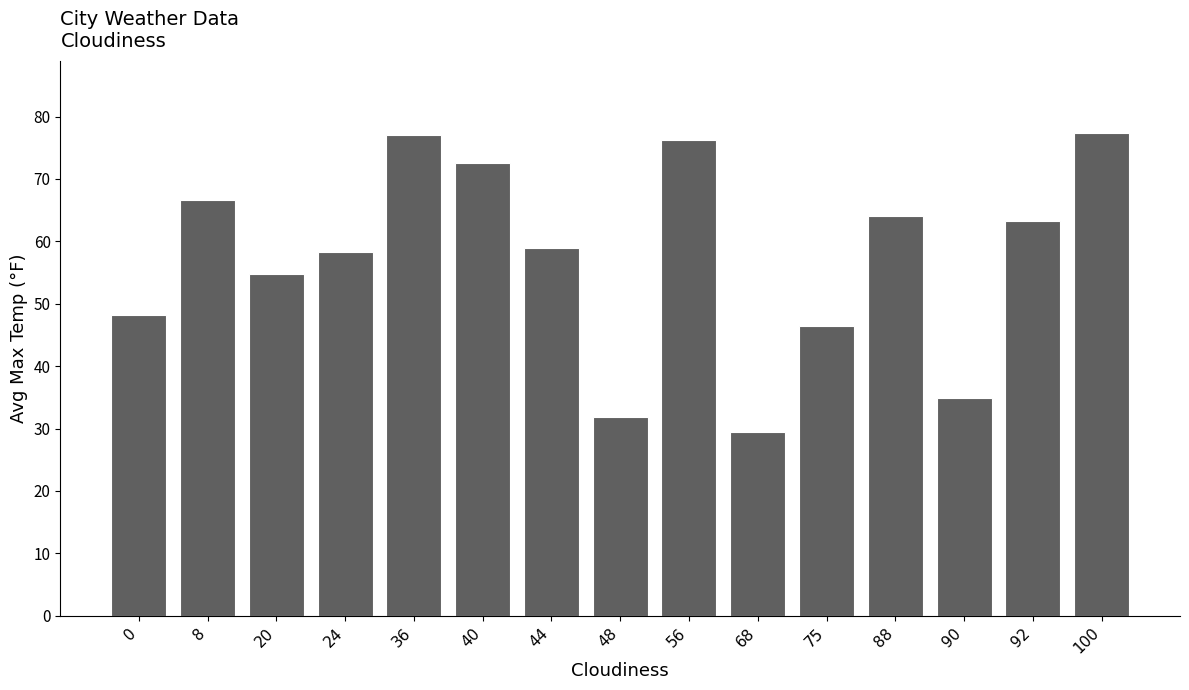

At which label does the data first exceed 59?

8